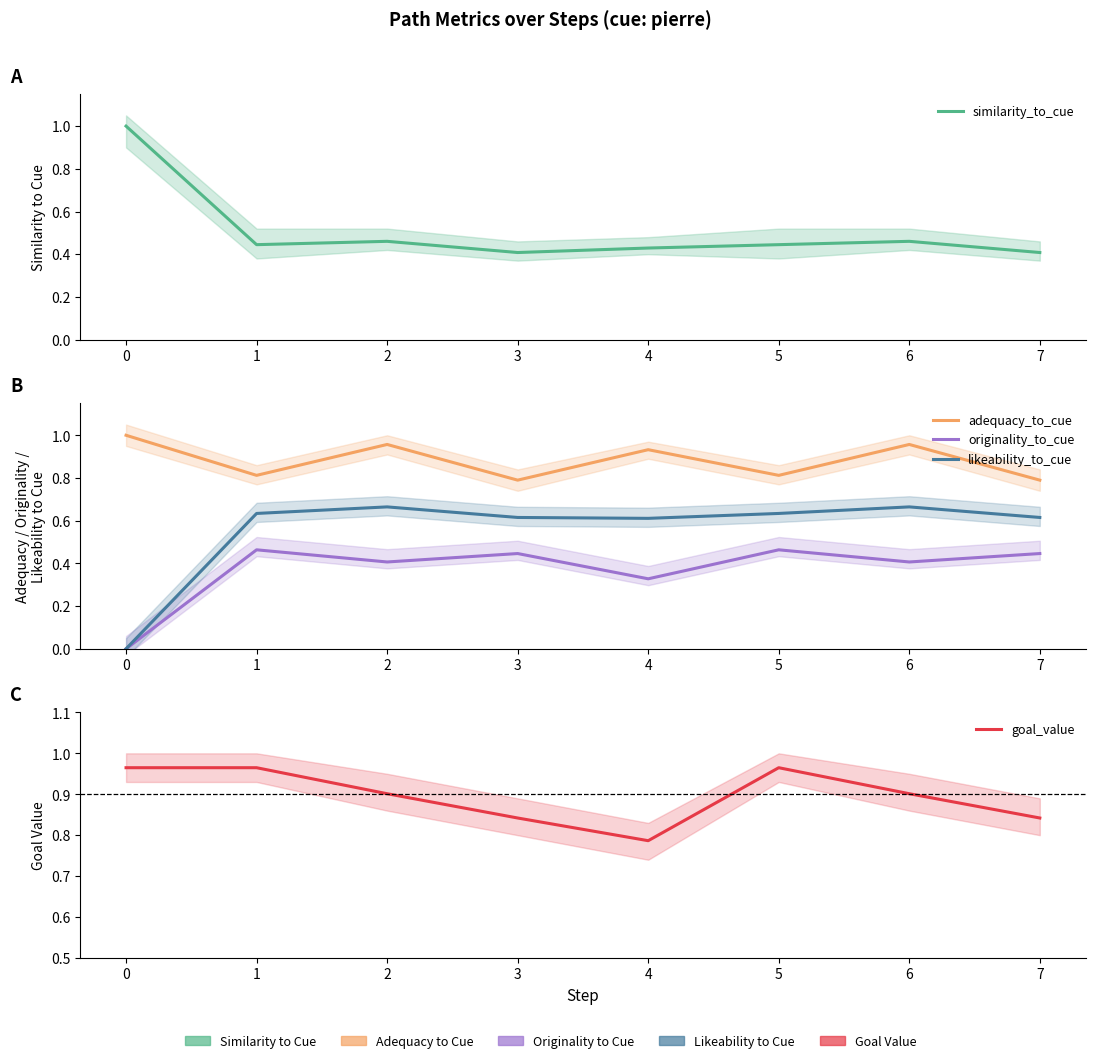

How many lines are shown in the chart?

5